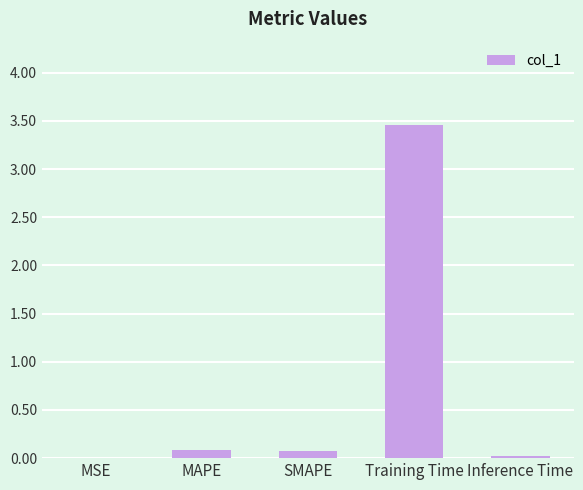

What is the sum of the values at MAPE and MSE?

0.1